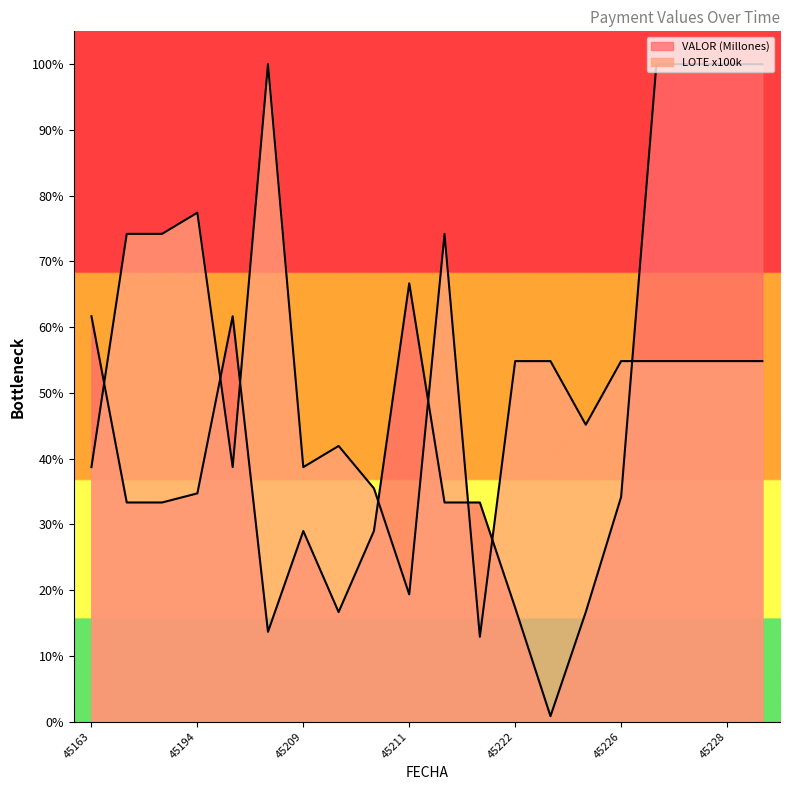

Is it true that LOTE x100k equals 92.3 at 45222?

False